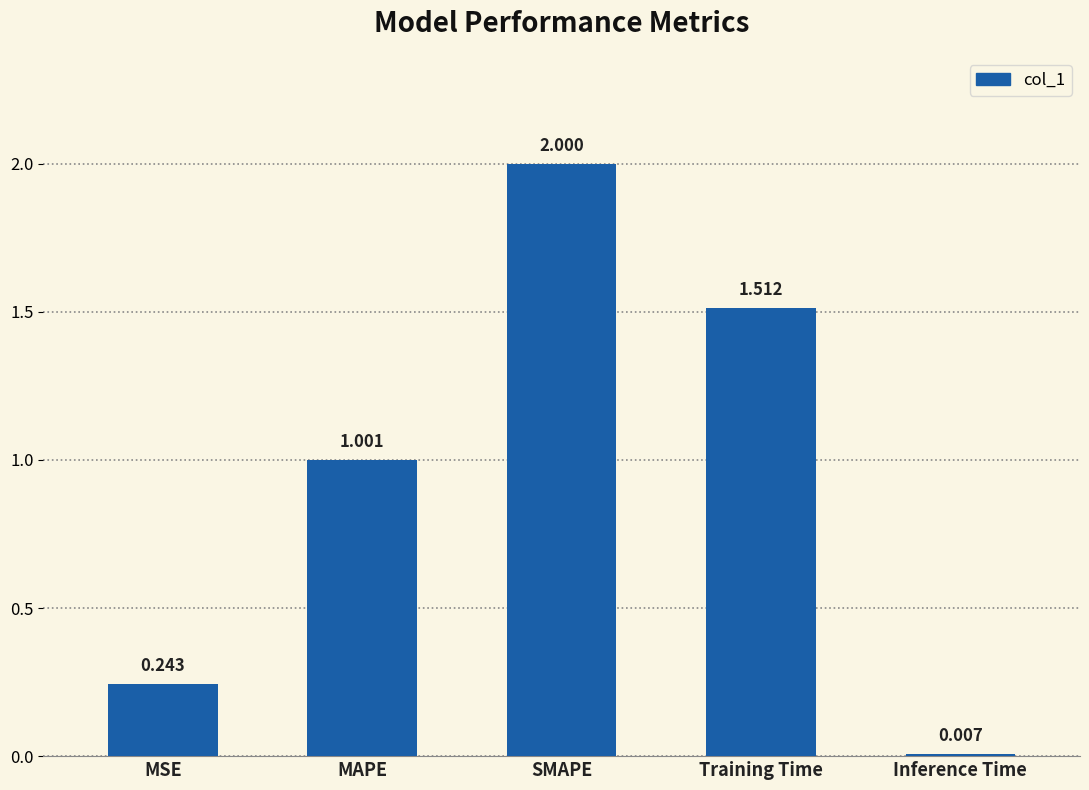

What is the label of the 4th bar from the right?

MAPE